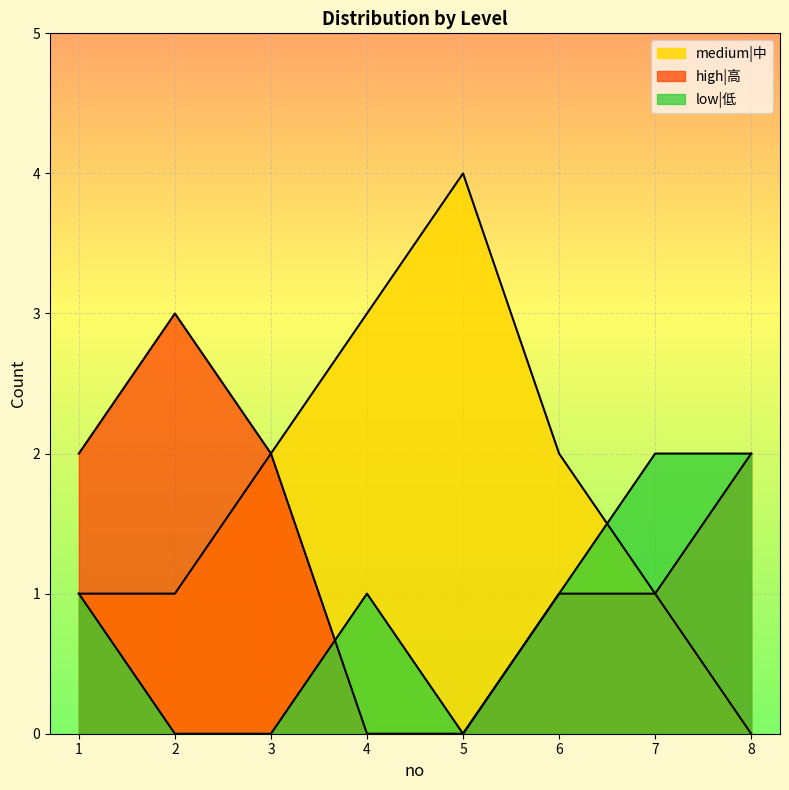

Where is the first local maximum for medium|中?

5